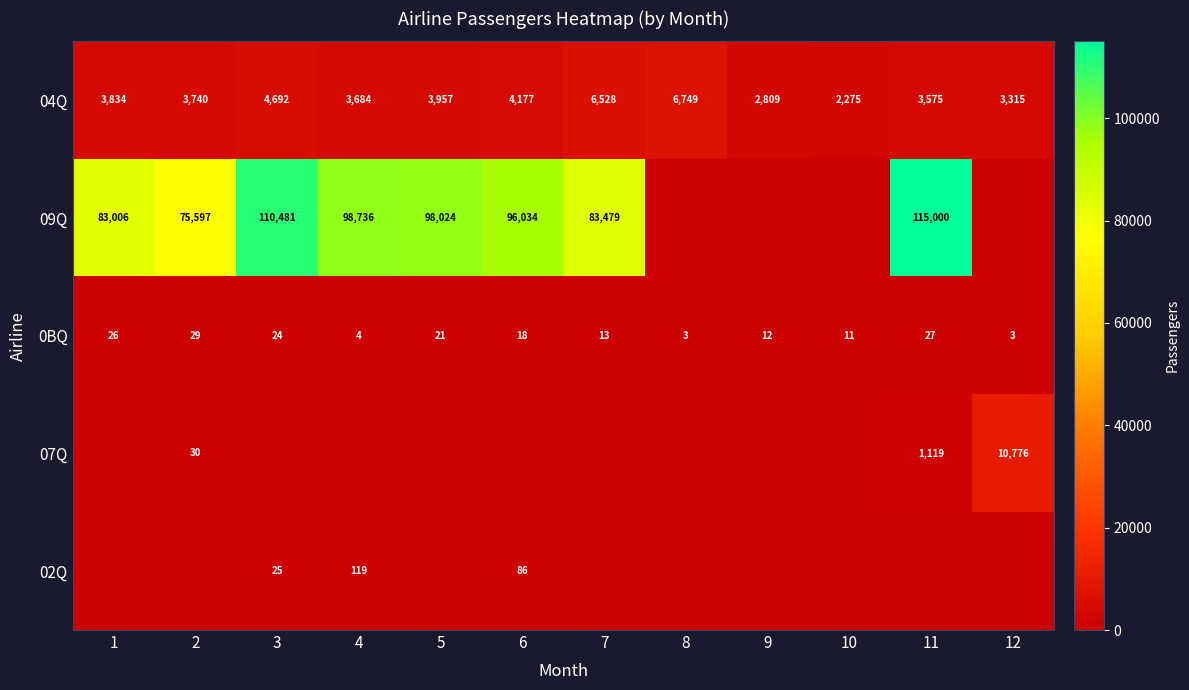

What is the sum of the 04Q values at 4 and 10?

5959